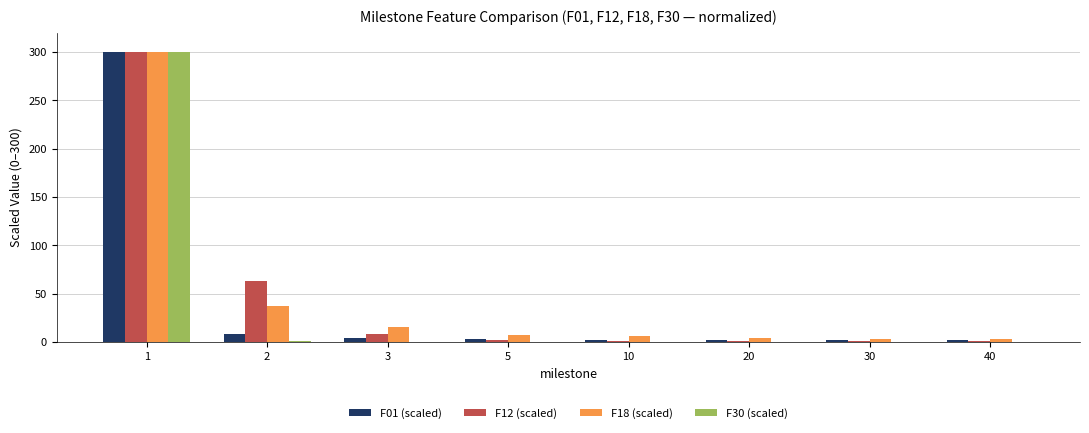

Is the value of F01 (scaled) at 3 greater than the value of F12 (scaled) at 40?

Yes